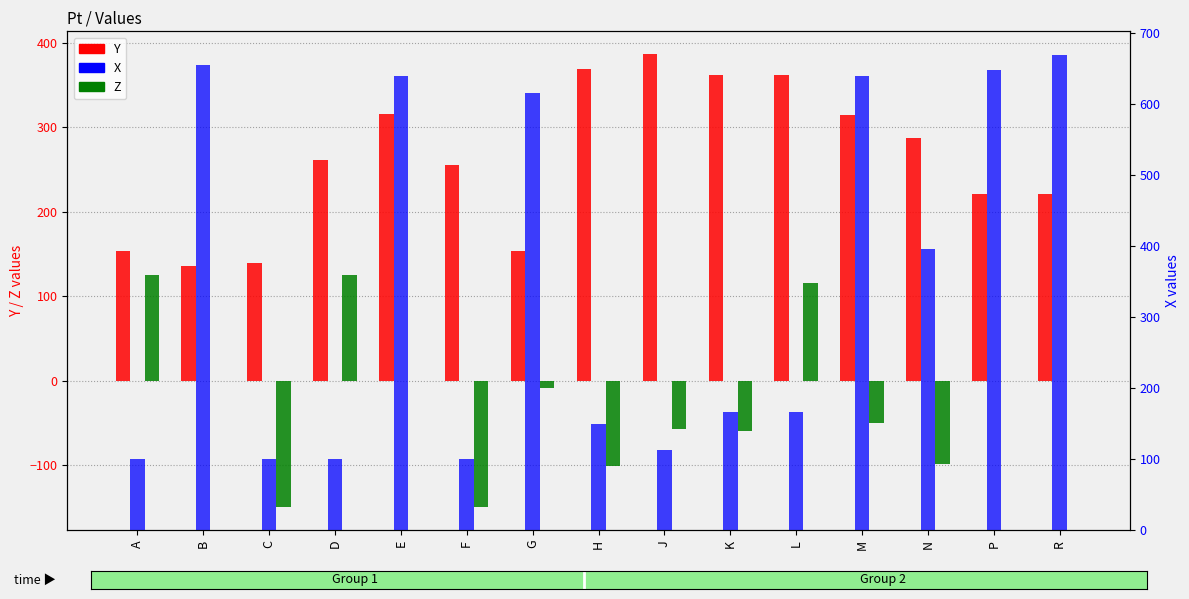

Reading left to right, transcribe all the data shown in this chart.

Y: A=153.3	B=135.7	C=139.3	D=260.8	E=315.4	F=255.2	G=153.8	H=369.1	J=386.5	K=361.4	L=361.4	M=314.4	N=287.6	P=220.6	R=220.9
Z: A=125.0	B=0.0	C=-150.0	D=125.0	E=0.0	F=-150.0	G=-8.2	H=-101.0	J=-57.7	K=-60.0	L=116.1	M=-50.0	N=-98.8	P=0.0	R=0.0
X: A=100.0	B=655.7	C=100.0	D=100.0	E=640.0	F=100.0	G=616.1	H=150.0	J=112.3	K=166.8	L=166.8	M=640.0	N=396.3	P=648.3	R=669.3